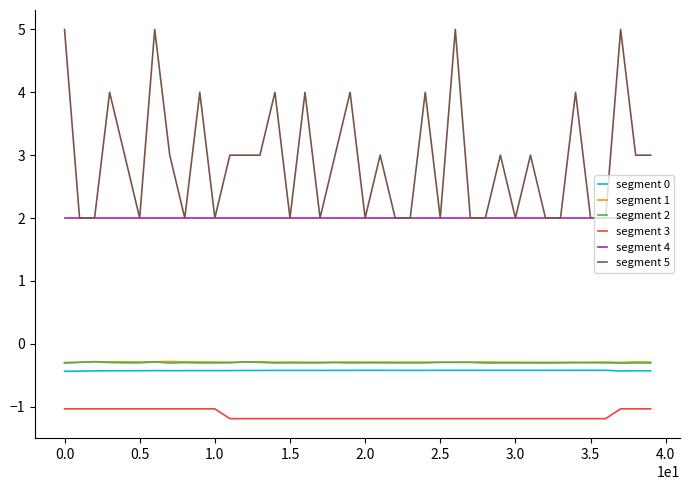

Which series has the largest total across all categories?

segment 5